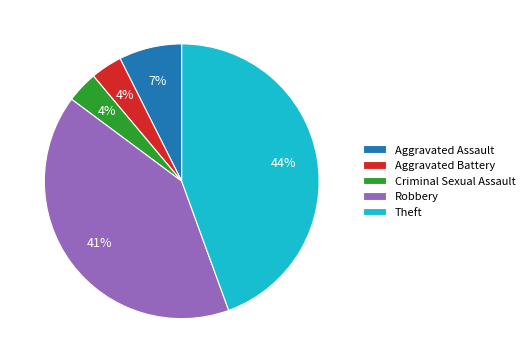

What is the largest slice in the pie chart?

Theft